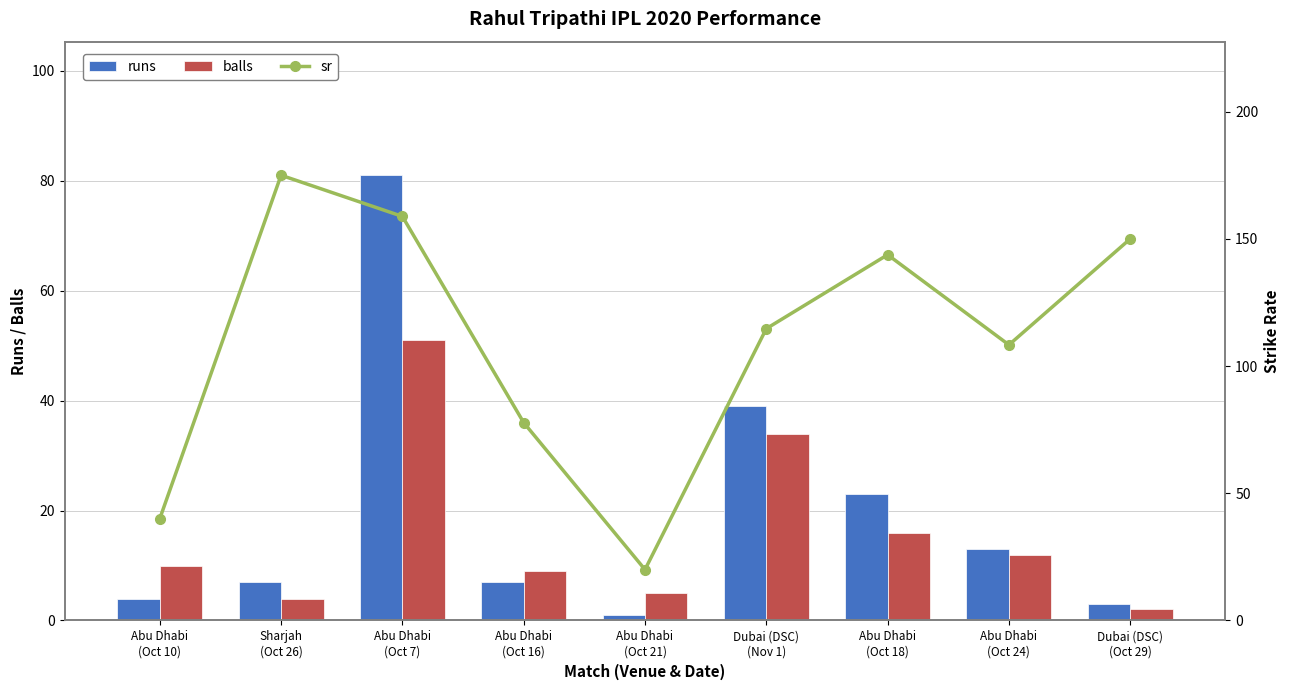

Reading right to left, list all the values displayed in this chart.

runs: Dubai (DSC)
(Oct 29)=3.0	Abu Dhabi
(Oct 24)=13.0	Abu Dhabi
(Oct 18)=23.0	Dubai (DSC)
(Nov 1)=39.0	Abu Dhabi
(Oct 21)=1.0	Abu Dhabi
(Oct 16)=7.0	Abu Dhabi
(Oct 7)=81.0	Sharjah
(Oct 26)=7.0	Abu Dhabi
(Oct 10)=4.0
balls: Dubai (DSC)
(Oct 29)=2.0	Abu Dhabi
(Oct 24)=12.0	Abu Dhabi
(Oct 18)=16.0	Dubai (DSC)
(Nov 1)=34.0	Abu Dhabi
(Oct 21)=5.0	Abu Dhabi
(Oct 16)=9.0	Abu Dhabi
(Oct 7)=51.0	Sharjah
(Oct 26)=4.0	Abu Dhabi
(Oct 10)=10.0
sr: Dubai (DSC)
(Oct 29)=150.0	Abu Dhabi
(Oct 24)=108.3	Abu Dhabi
(Oct 18)=143.8	Dubai (DSC)
(Nov 1)=114.7	Abu Dhabi
(Oct 21)=20.0	Abu Dhabi
(Oct 16)=77.8	Abu Dhabi
(Oct 7)=158.8	Sharjah
(Oct 26)=175.0	Abu Dhabi
(Oct 10)=40.0